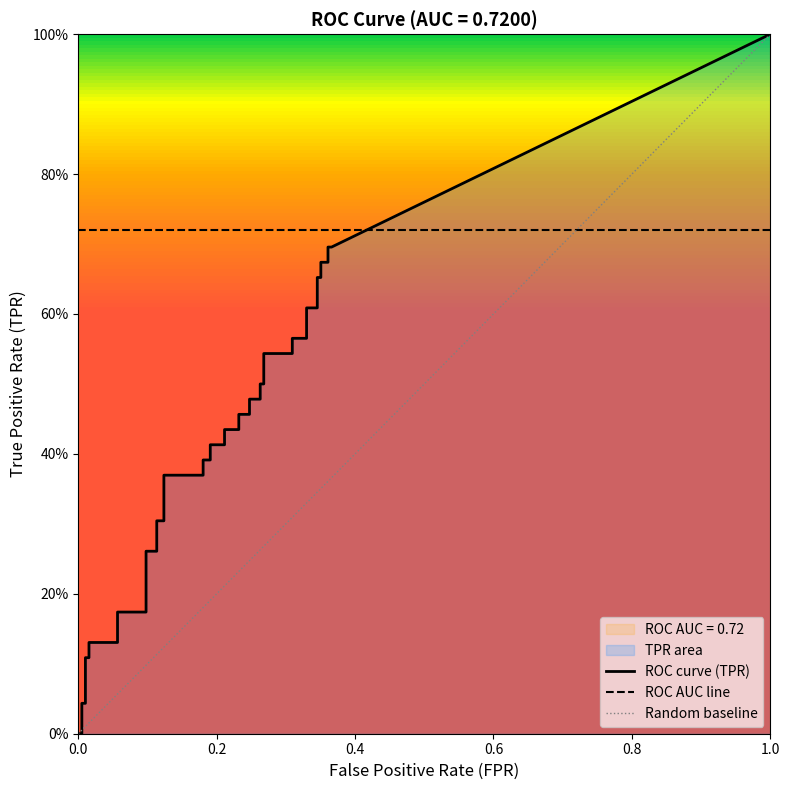

Does the chart have visible grid lines?

No